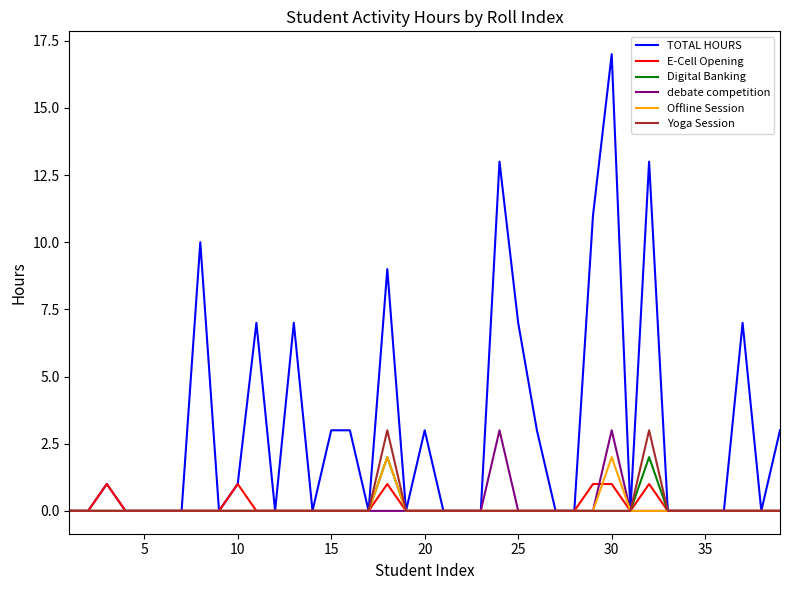

Which series has the largest total across all categories?

TOTAL HOURS